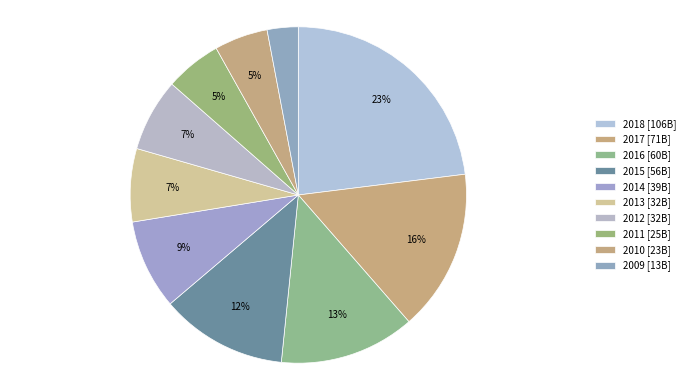

How many segments does this pie chart have?

10